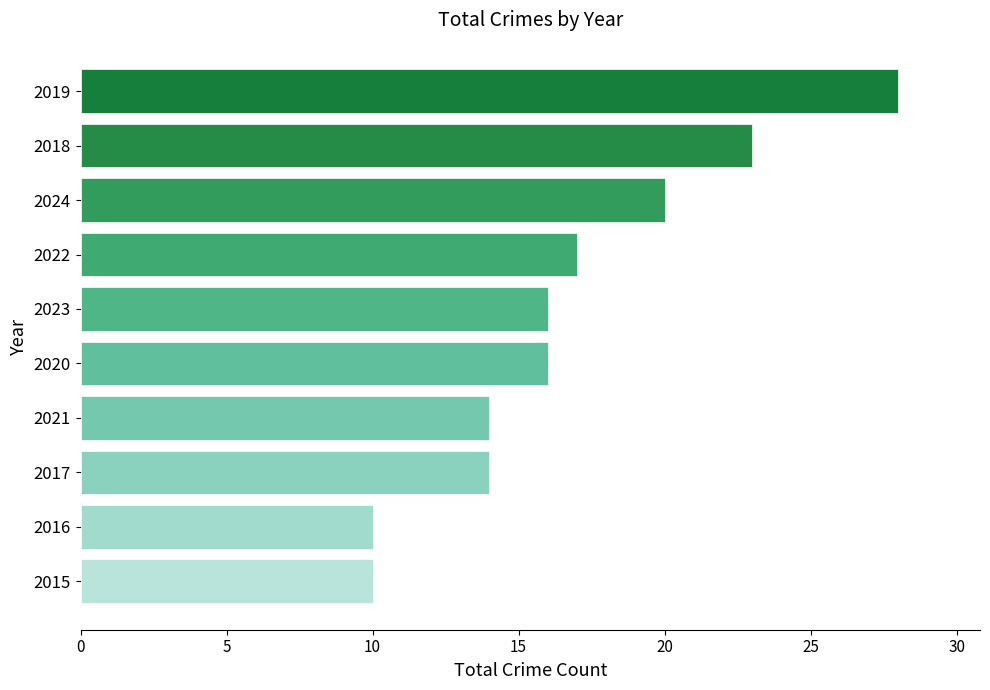

Read the value at 2024.

20